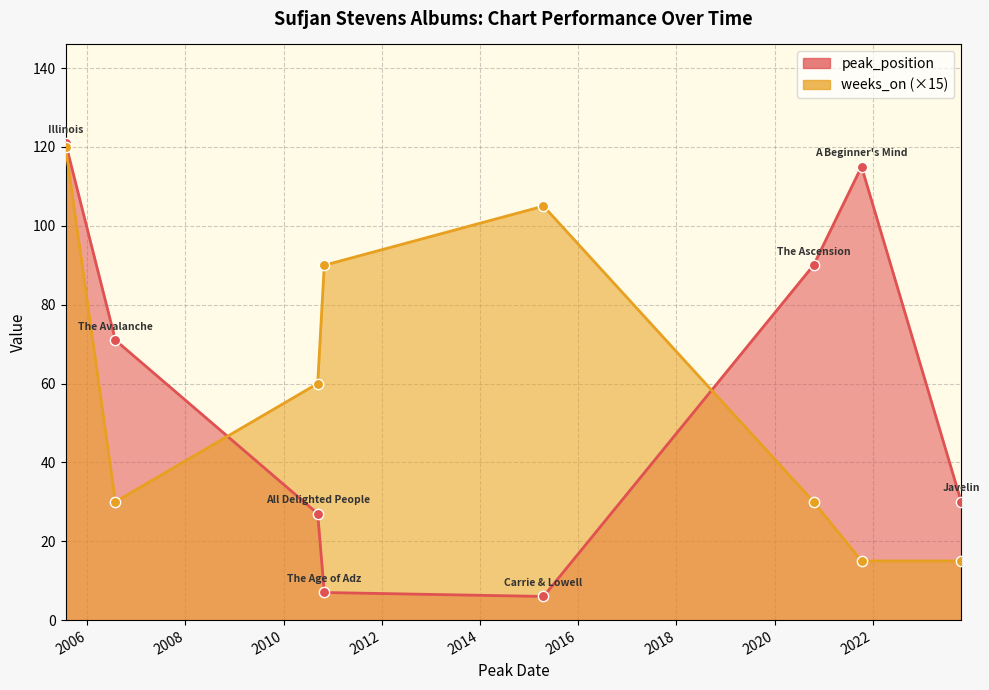

At which category is the sum across all series the highest?

Illinois